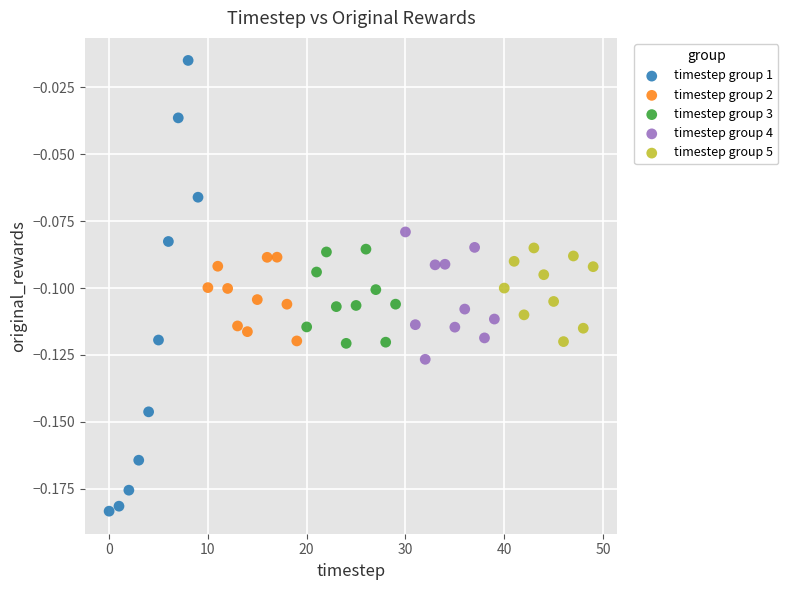

Which series contains the lowest Y value?

timestep group 1